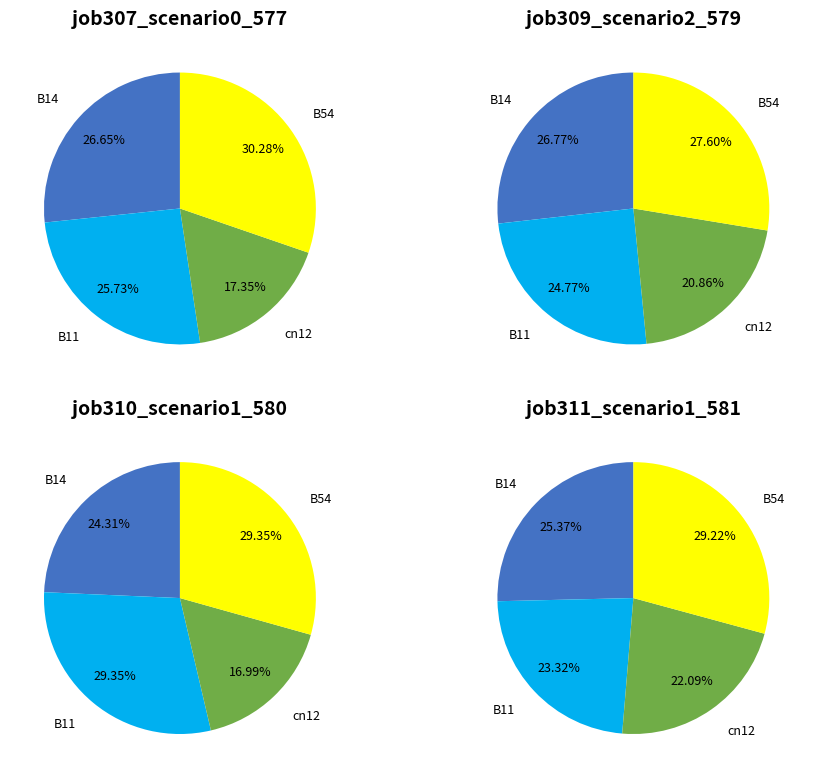

To the nearest percent, what is the average slice percentage?

25%